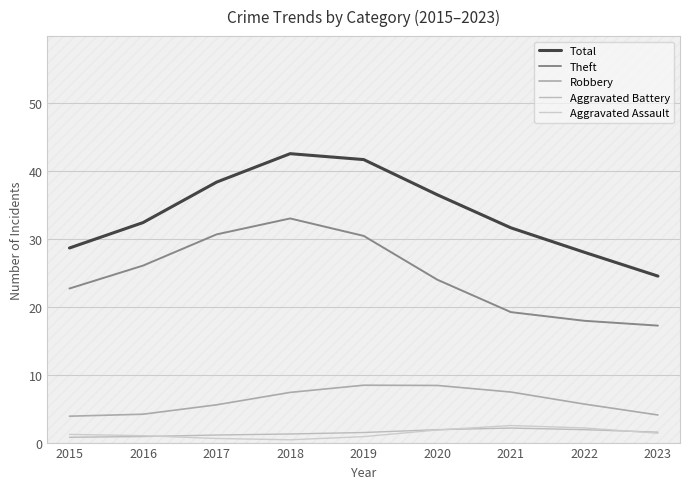

Reading left to right, extract all data points from this chart.

Total: 28.6	32.4	38.3	42.5	41.6	36.5	31.6	28.0	24.5
Theft: 22.7	26.0	30.6	33.0	30.4	24.0	19.2	17.9	17.2
Robbery: 3.9	4.2	5.6	7.4	8.4	8.4	7.4	5.7	4.1
Aggravated Battery: 0.8	0.9	1.1	1.3	1.5	1.9	2.1	1.9	1.5
Aggravated Assault: 1.2	1.0	0.6	0.4	0.9	1.9	2.5	2.2	1.4